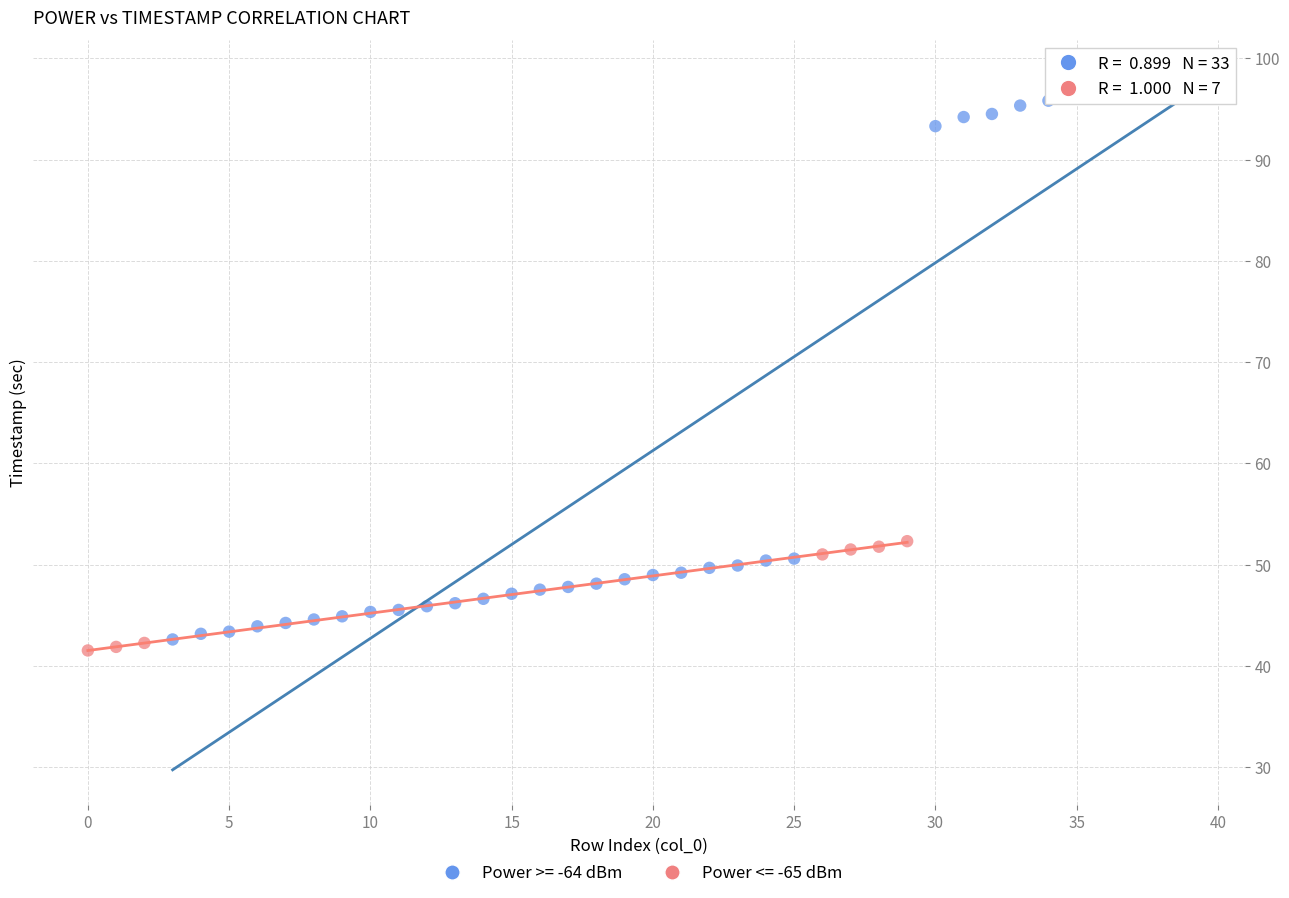

Which series has the widest spread of Y values?

Power >= -64 dBm